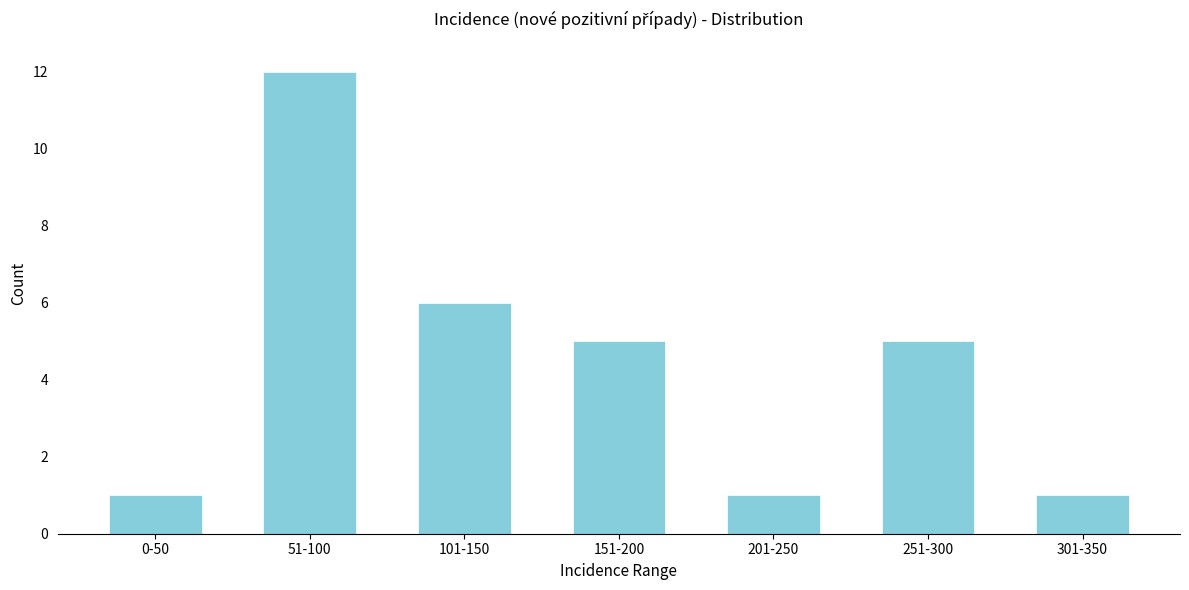

Reading left to right, transcribe all the data shown in this chart.

0-50=1	51-100=12	101-150=6	151-200=5	201-250=1	251-300=5	301-350=1